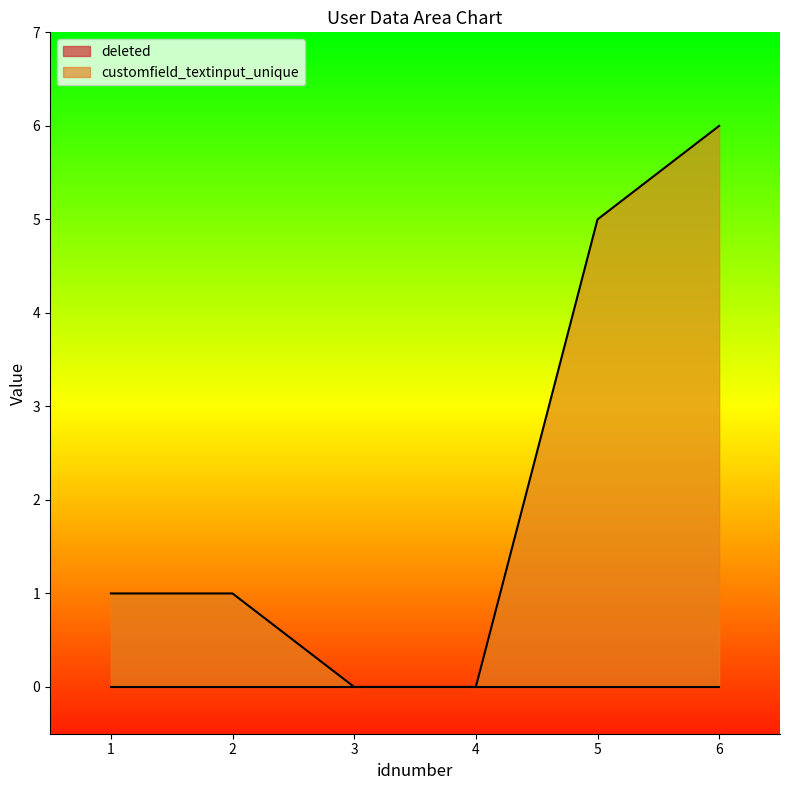

Is it true that the value at 2 is 1?

True